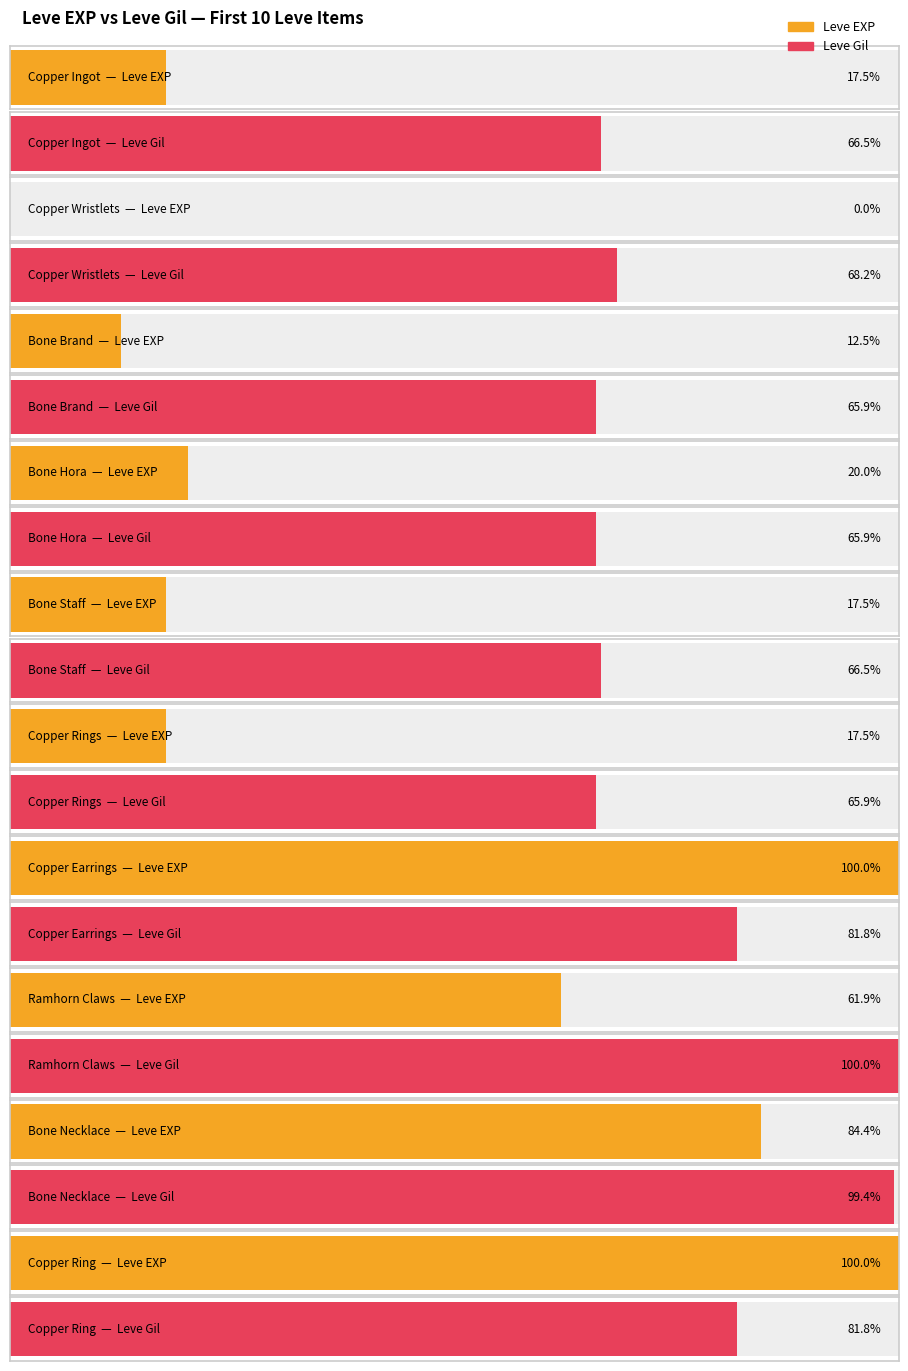

How many groups of bars are there?

10